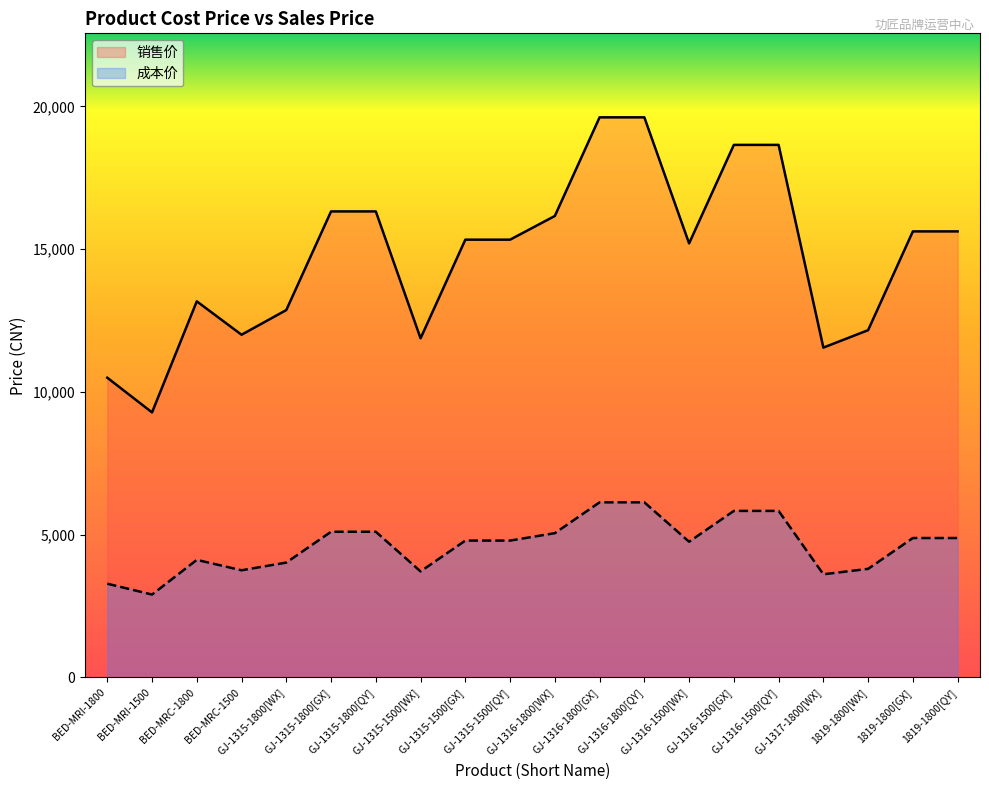

How many distinct data groups are displayed?

2